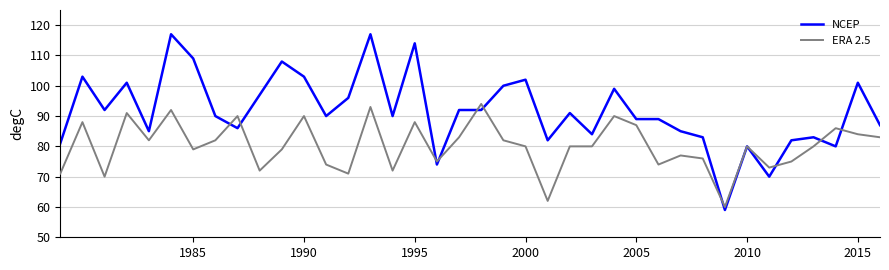

Reading left to right, transcribe all the data shown in this chart.

NCEP: 81	103	92	101	85	117	109	90	86	97	108	103	90	96	117	90	114	74	92	92	100	102	82	91	84	99	89	89	85	83	59	80	70	82	83	80	101	87
ERA 2.5: 71	88	70	91	82	92	79	82	90	72	79	90	74	71	93	72	88	75	83	94	82	80	62	80	80	90	87	74	77	76	60	80	73	75	80	86	84	83